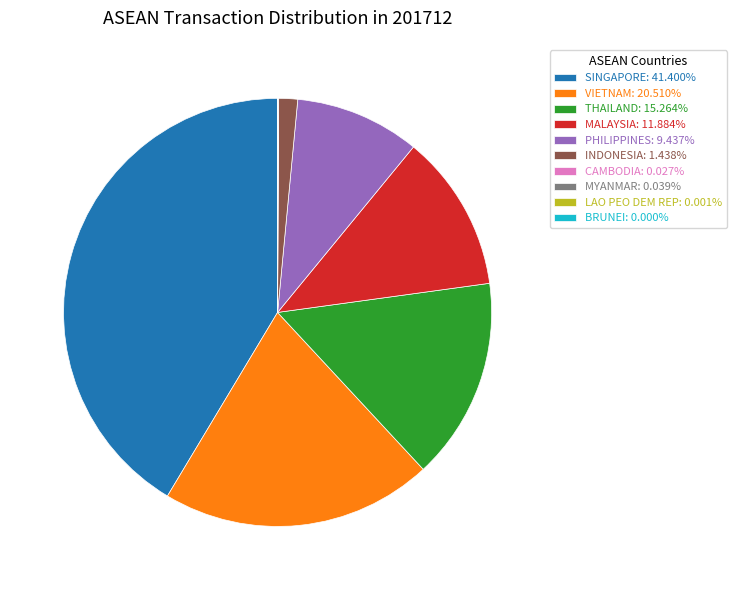

Does SINGAPORE: 41.400% account for over 50% of the chart?

No